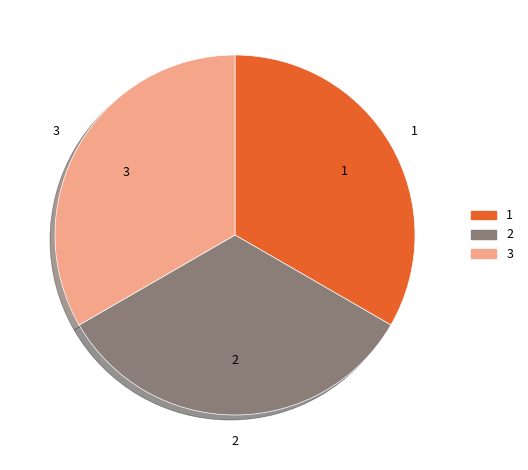

Do 1 and 2 together represent more than half of the pie?

Yes